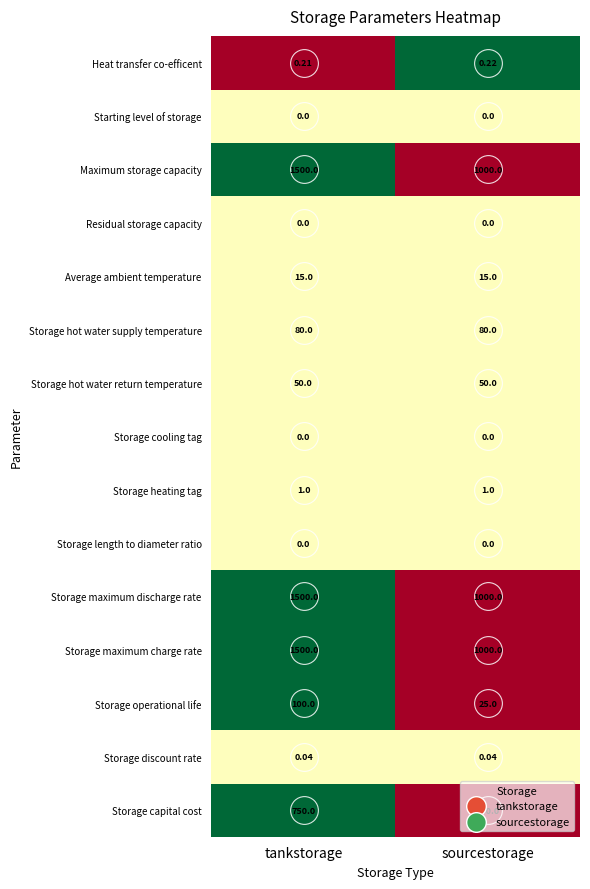

What is the difference between the highest and lowest values at sourcestorage?

1000.0